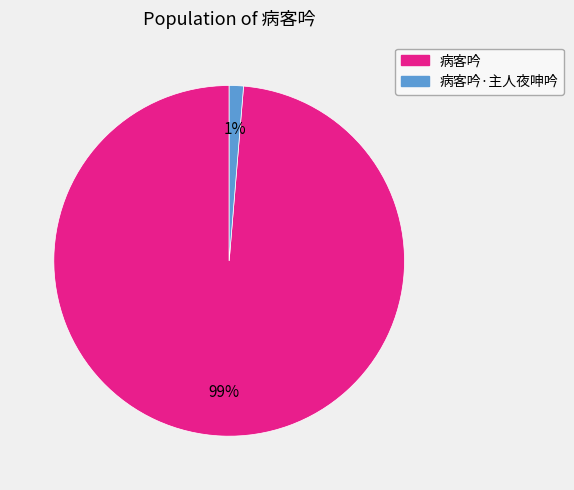

Which has a higher value, 病客吟·主人夜呻吟 or 病客吟?

病客吟